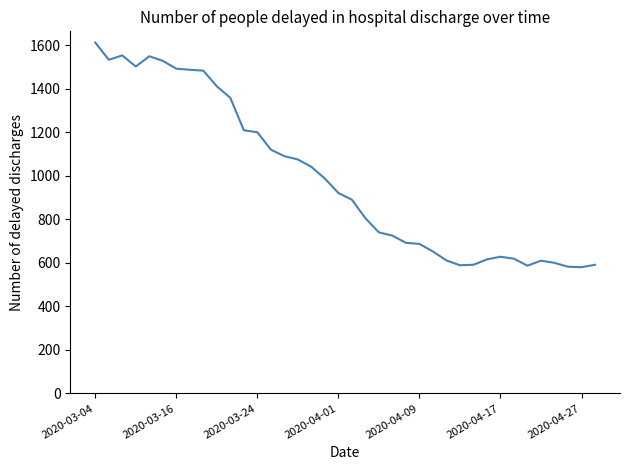

What is the smallest value displayed?

580